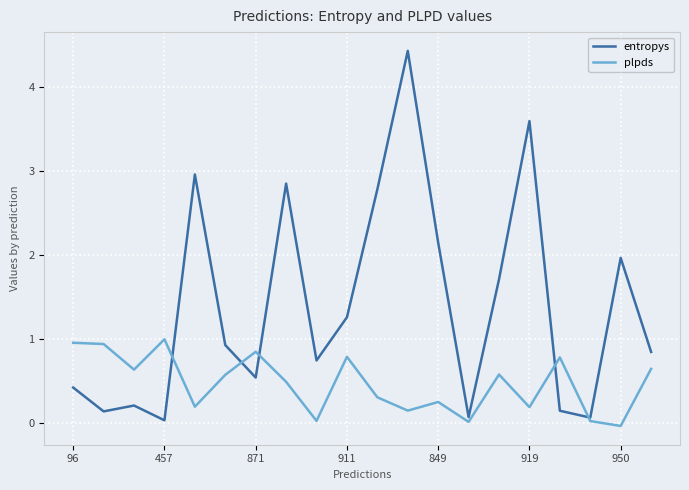

Is this an area chart (filled region under the line)?

No